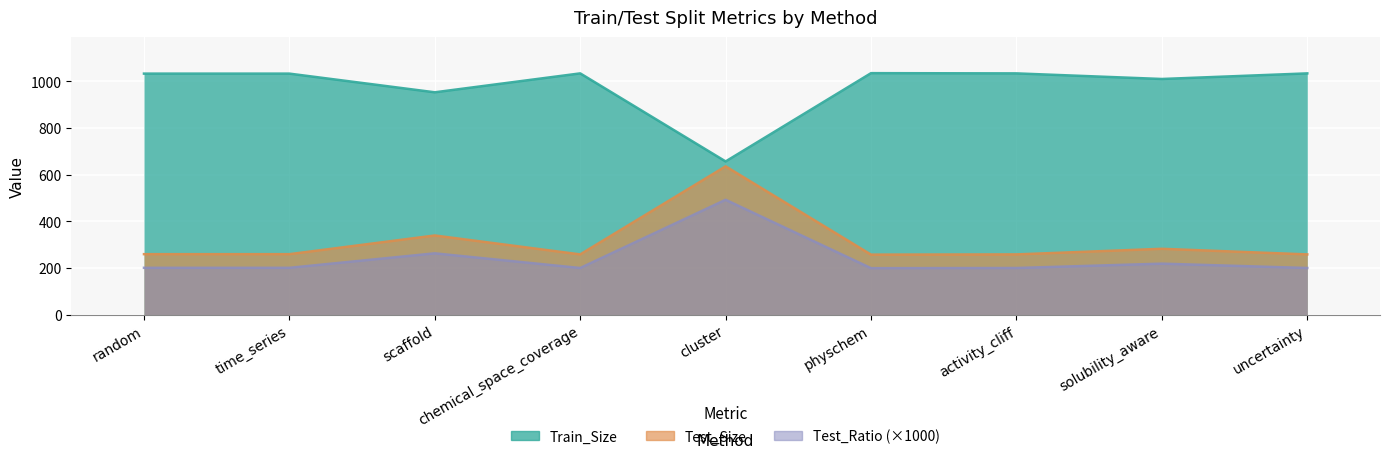

Between uncertainty and cluster, which is larger?

uncertainty